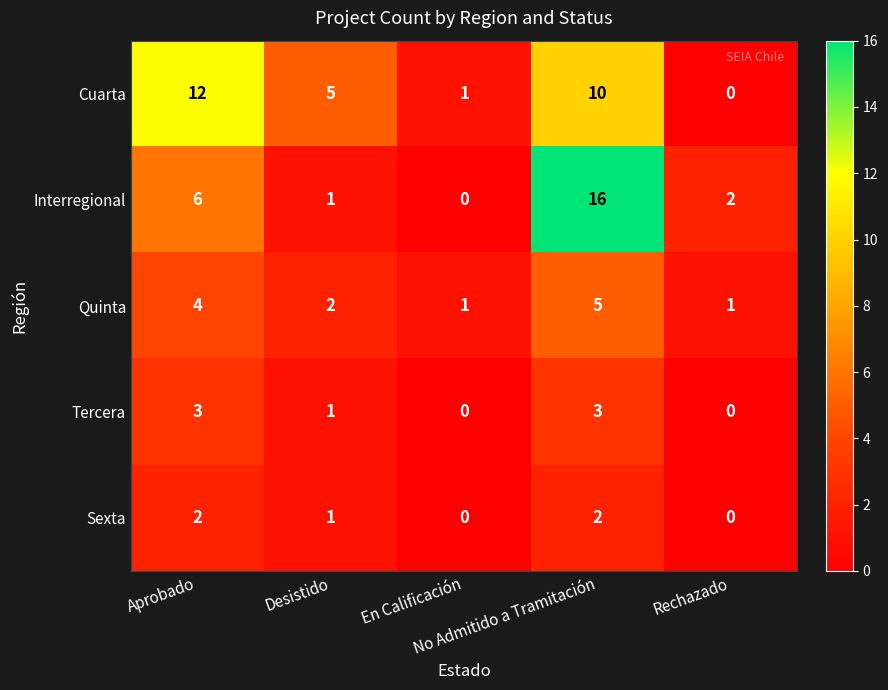

What is the difference between the maximum and minimum values in the Tercera series?

3